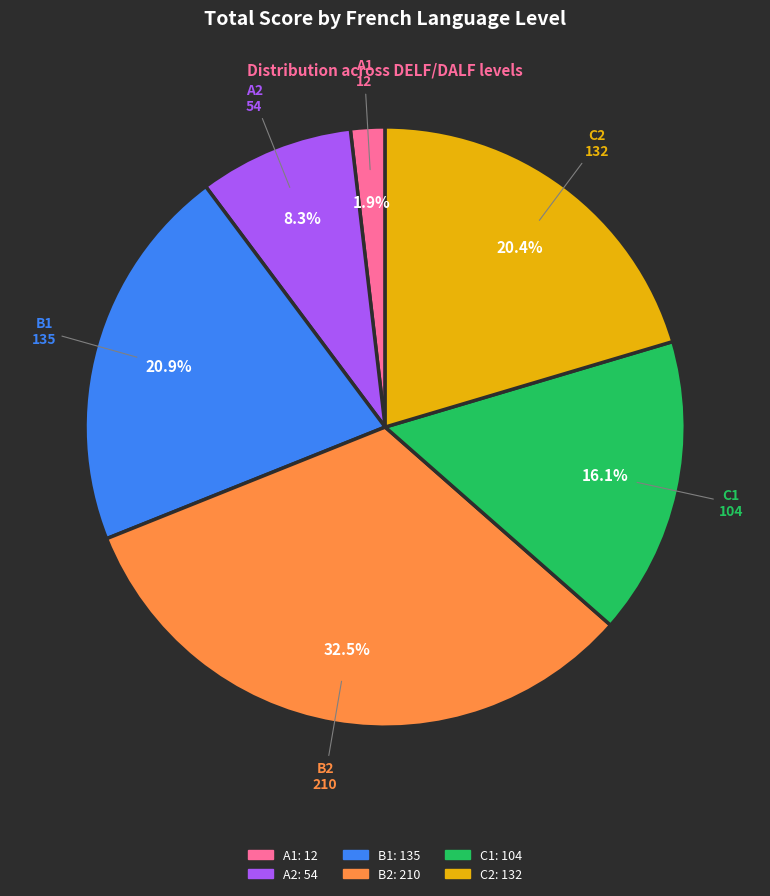

Which category has the smallest portion of the pie?

A1